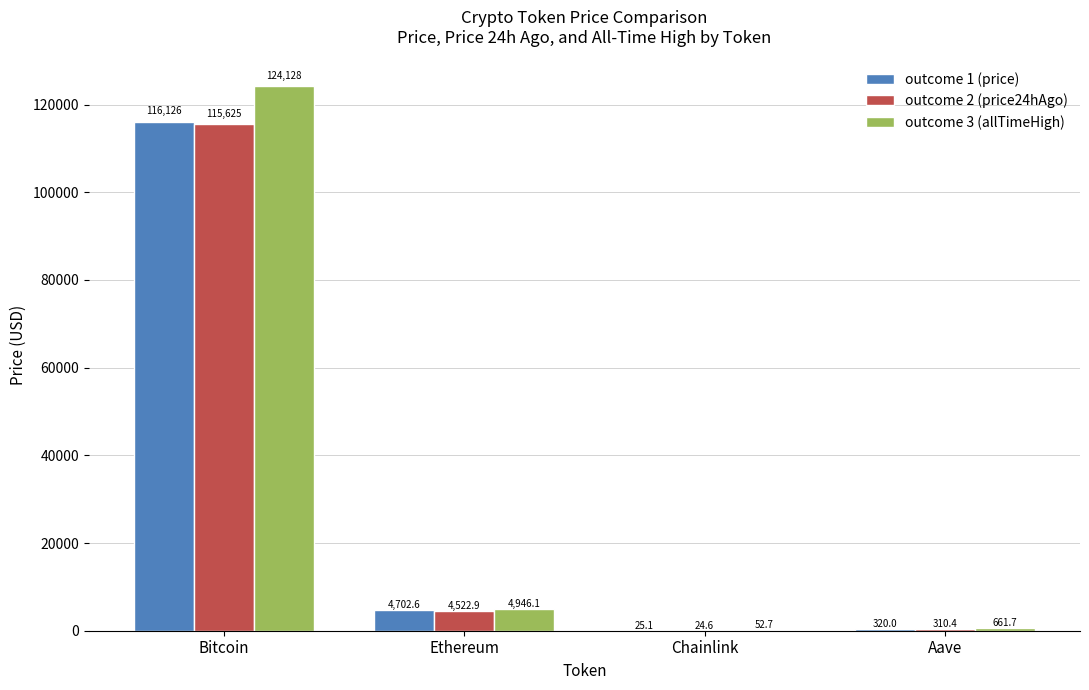

What is the total value across all series at Chainlink?

102.4